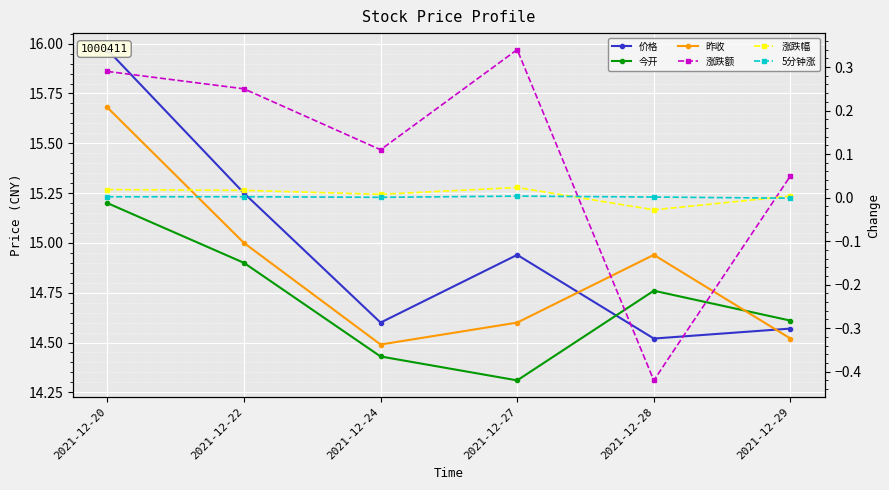

How many times do 昨收 and 价格 cross each other?

2